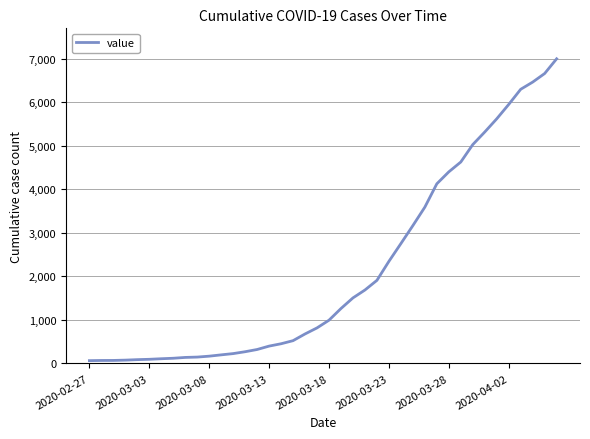

What is the greatest value displayed?

6995